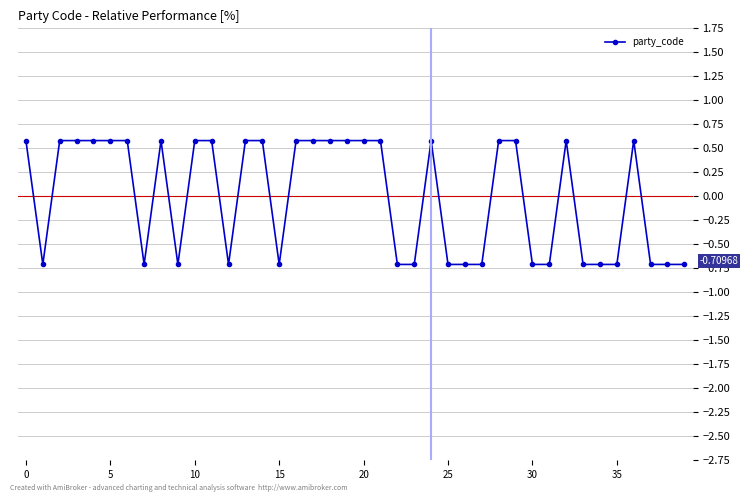

What is the value of the 33rd point from the left?

0.6